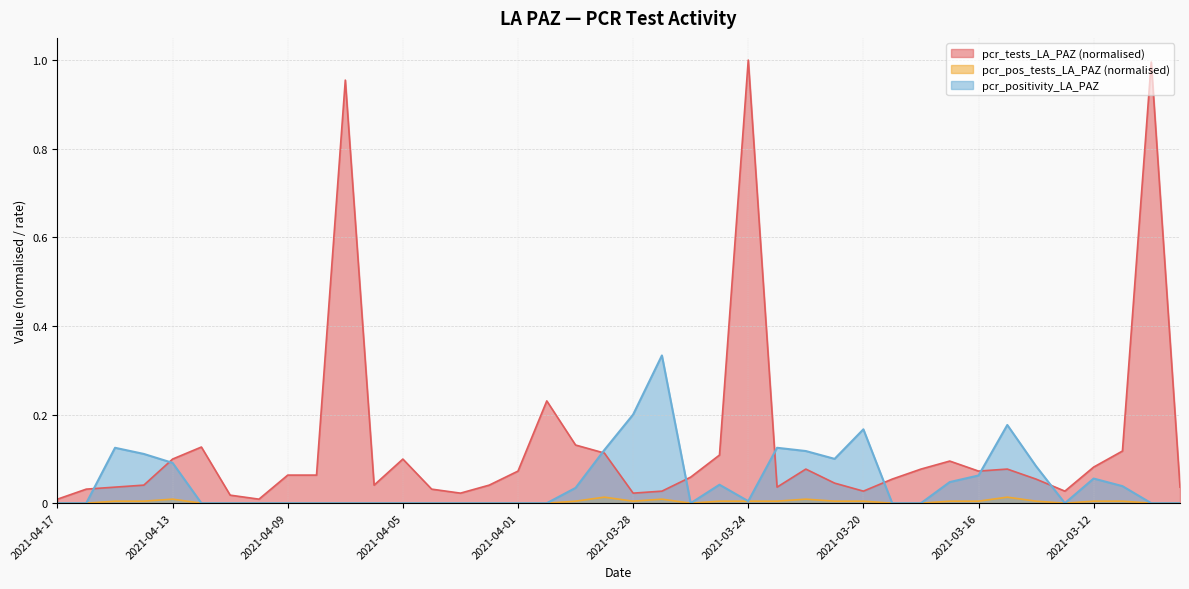

Rank the series by their average value, from highest to lowest.

pcr_tests_LA_PAZ (normalised), pcr_positivity_LA_PAZ, pcr_pos_tests_LA_PAZ (normalised)